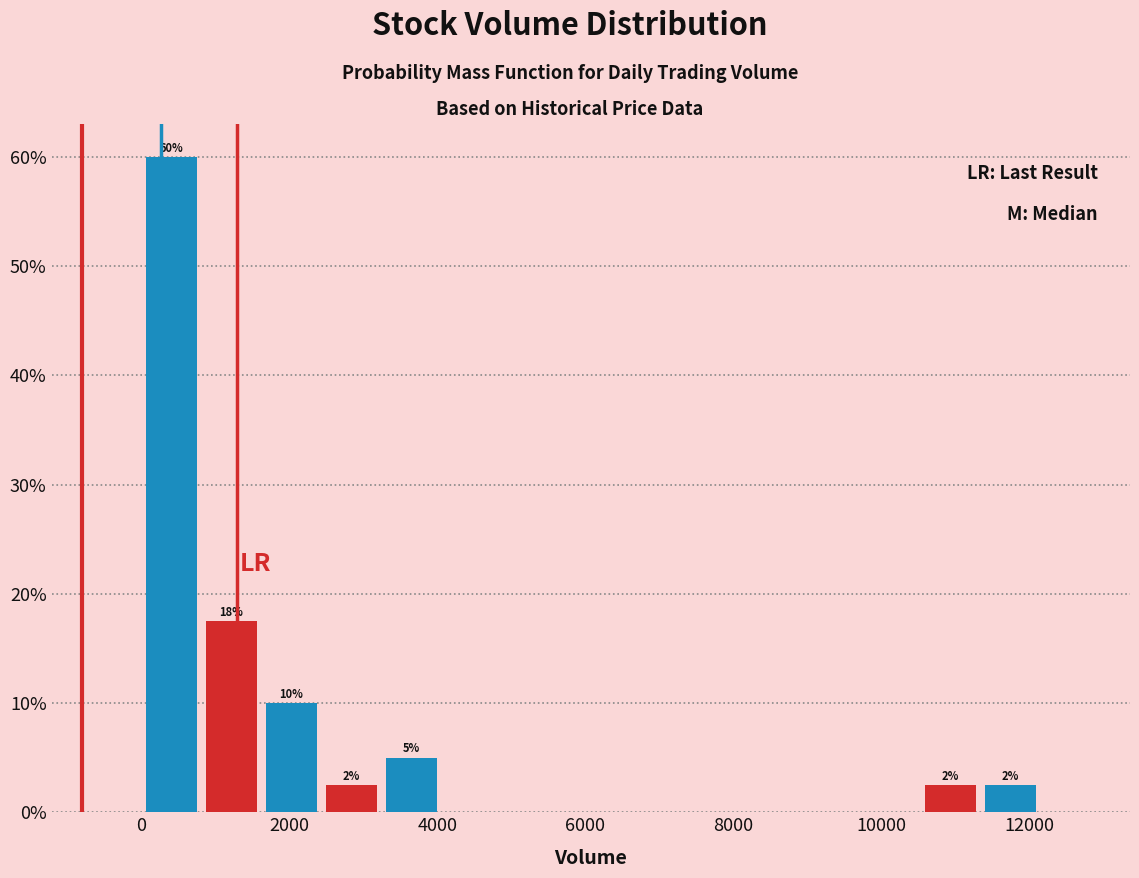

Over which range of the x-axis is the bar tallest?

0 to 800